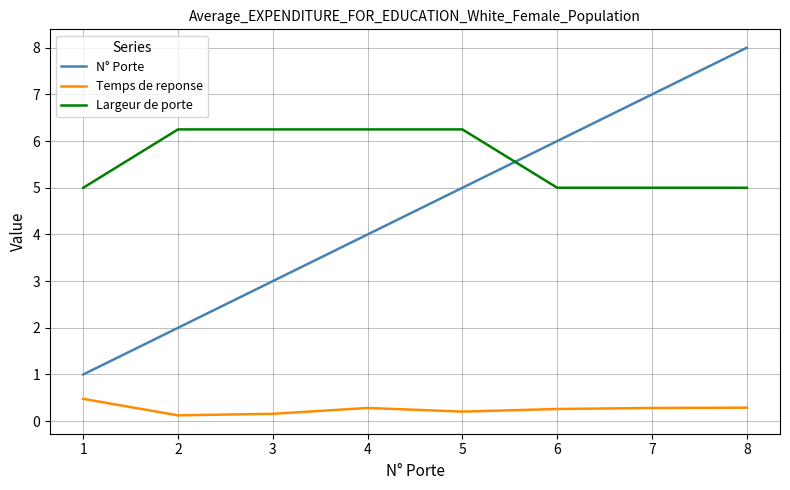

Which series has the largest range (max minus min)?

N° Porte